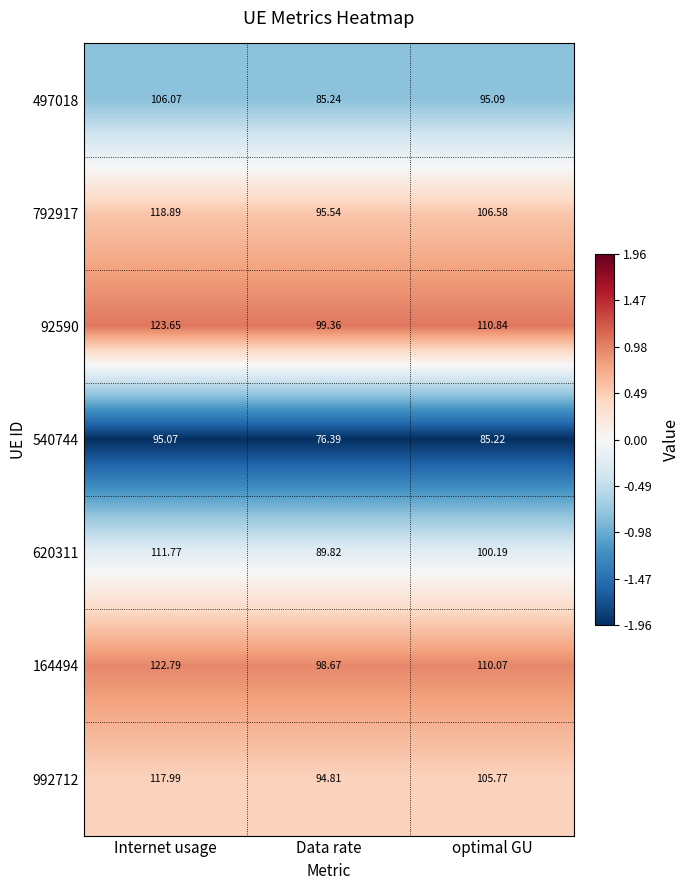

Which category has the highest value across all series?

Internet usage